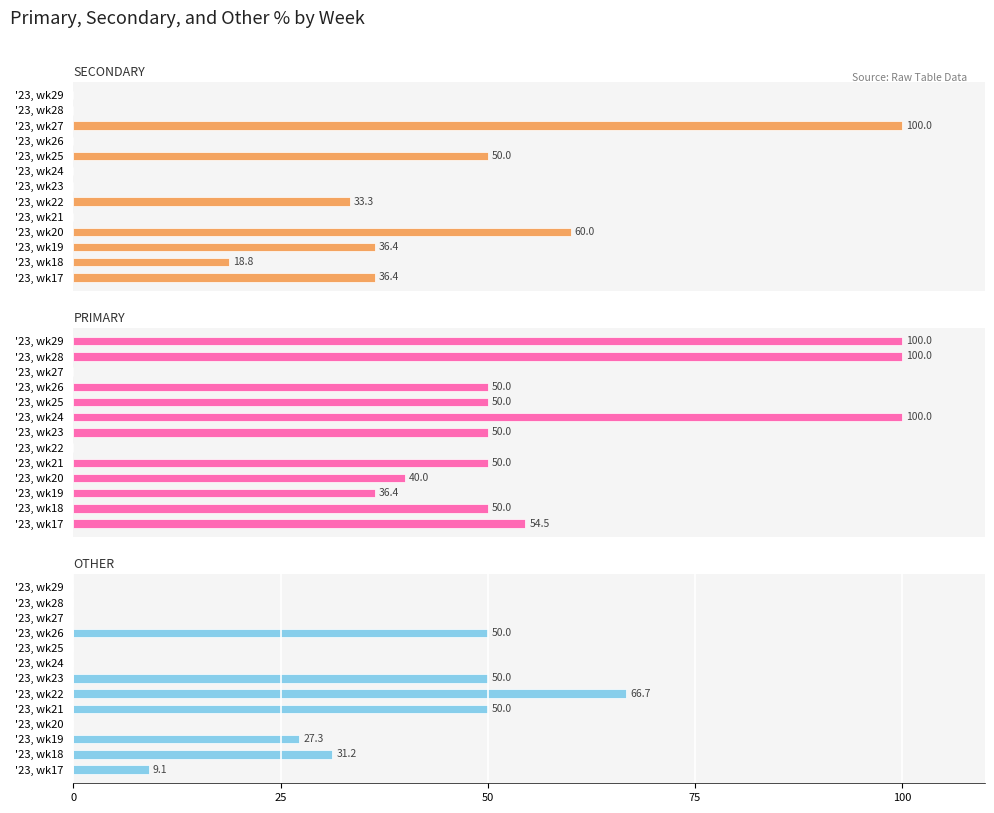

Is the value of OTHER at '23, wk23 greater than the value of PRIMARY at '23, wk21?

No